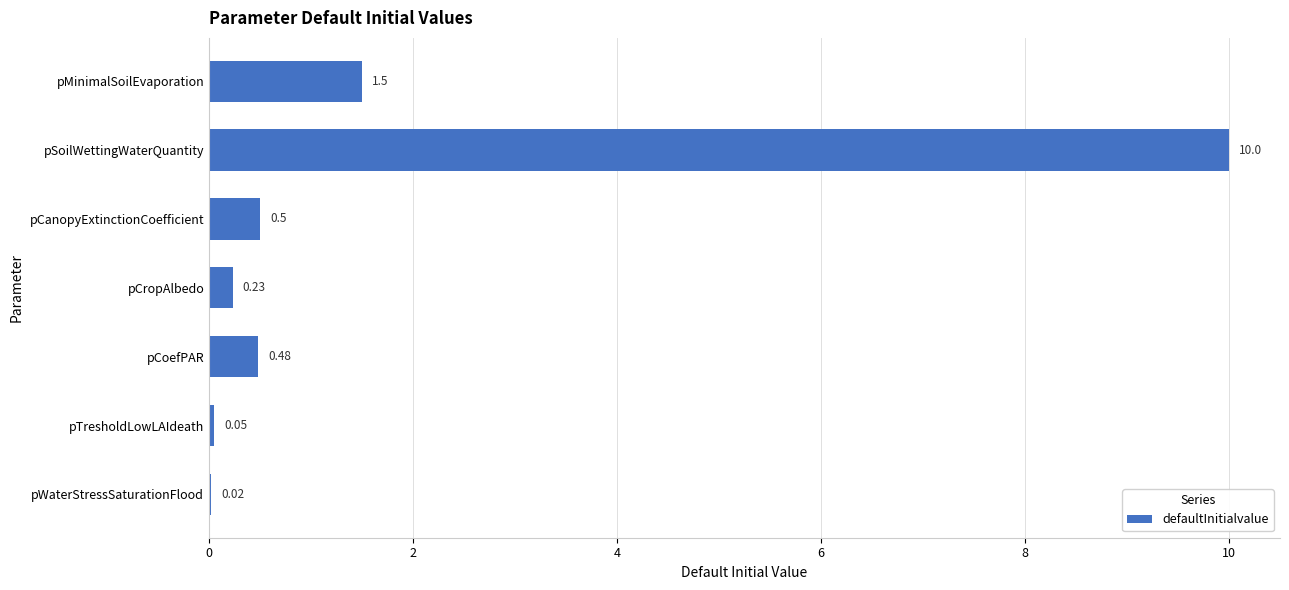

What is the sum of the values at pMinimalSoilEvaporation and pSoilWettingWaterQuantity?

11.5